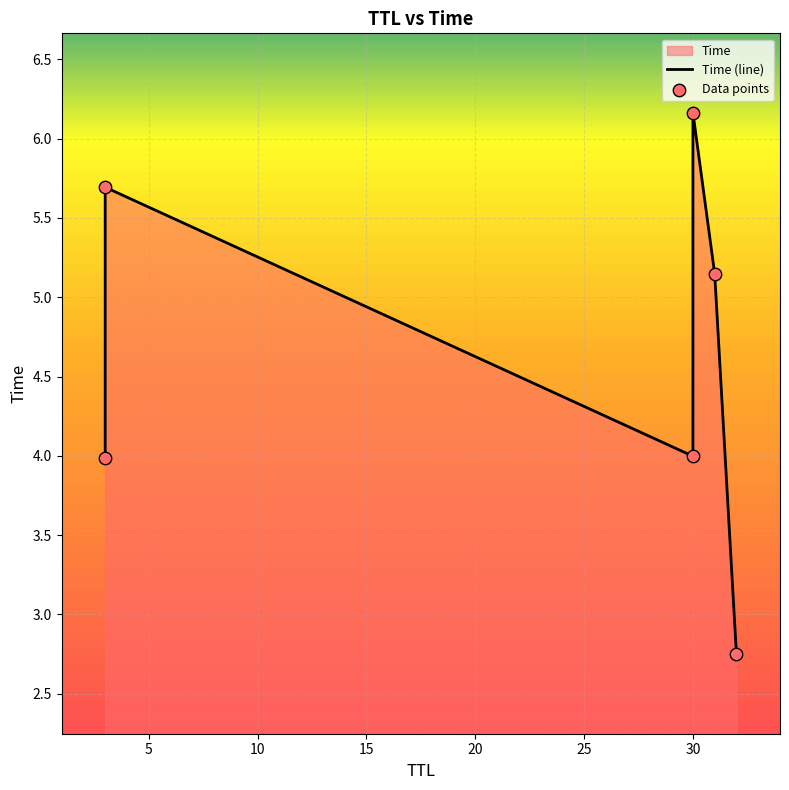

Which series has the largest total across all categories?

Time (line)